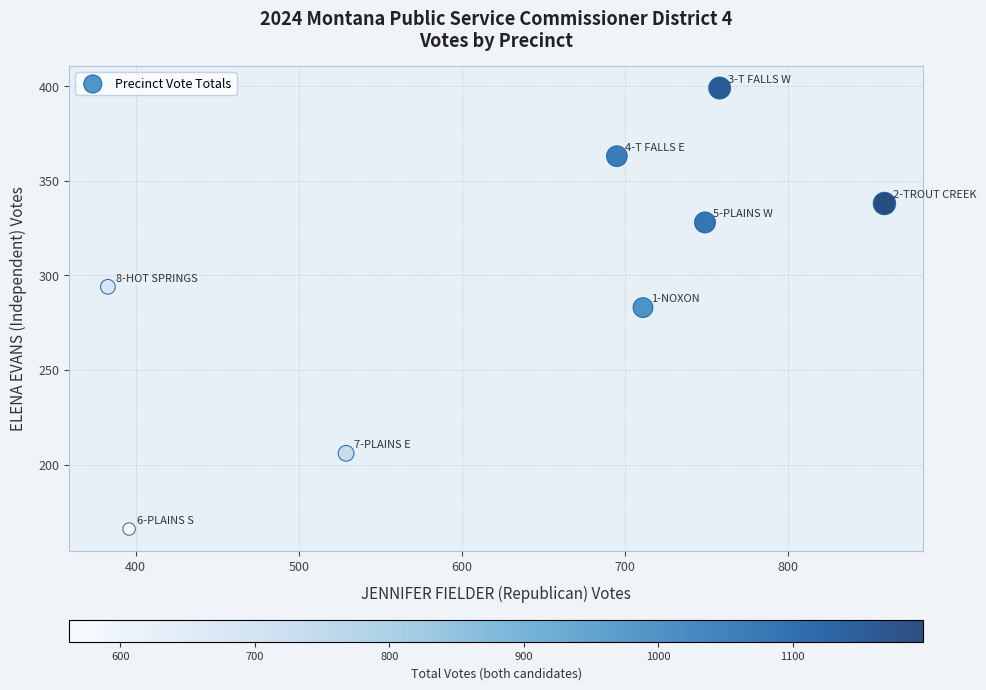

What is the average X value?

635